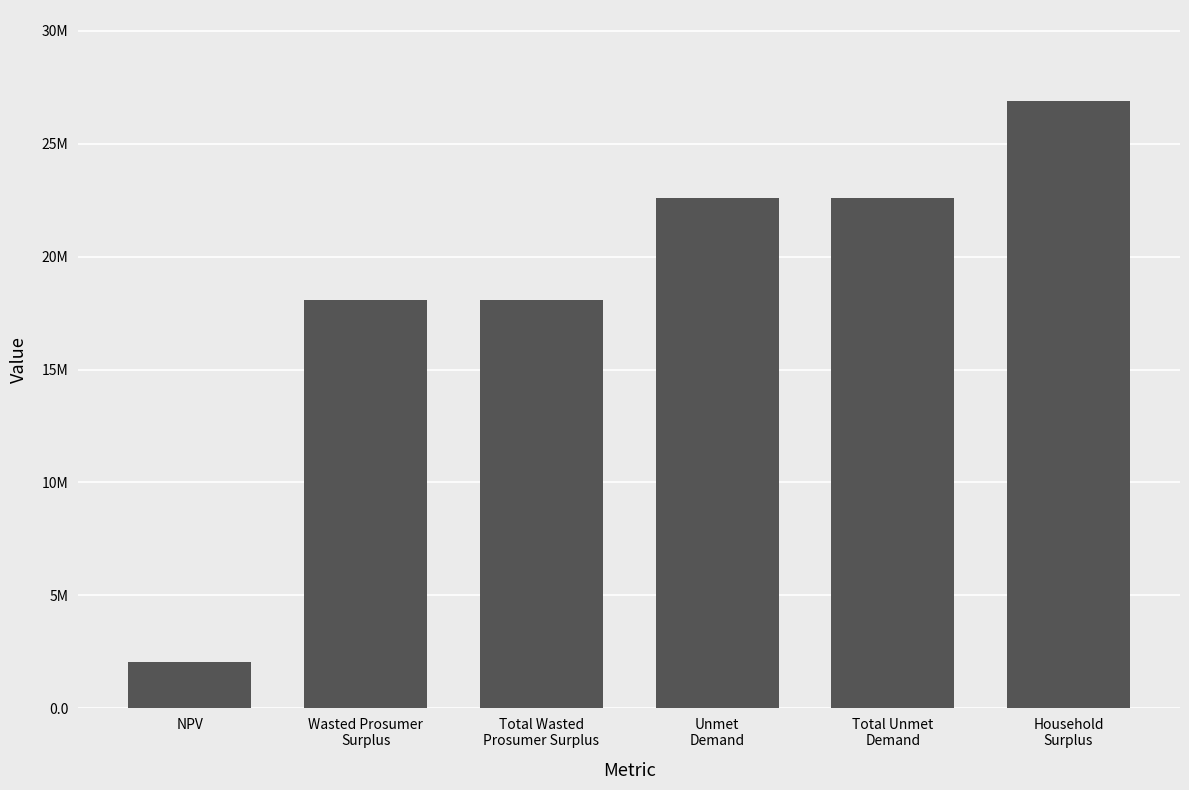

Reading left to right, transcribe all the data shown in this chart.

2040178.1	18093321.8	18093321.8	22598927.4	22598927.4	26892311.9